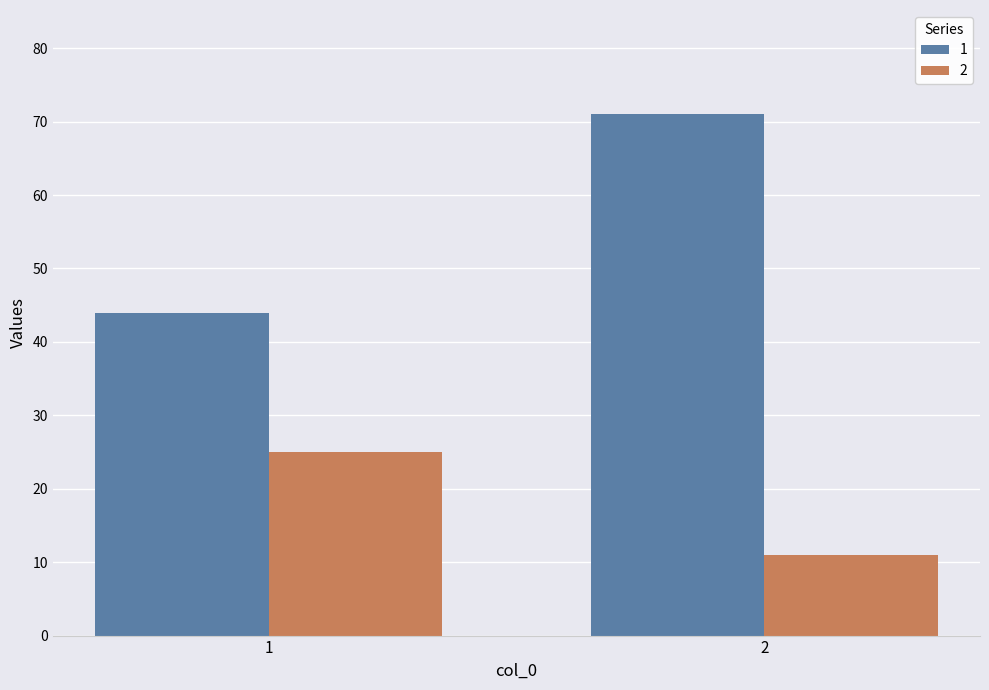

How many values in the 1 series are below 71?

1